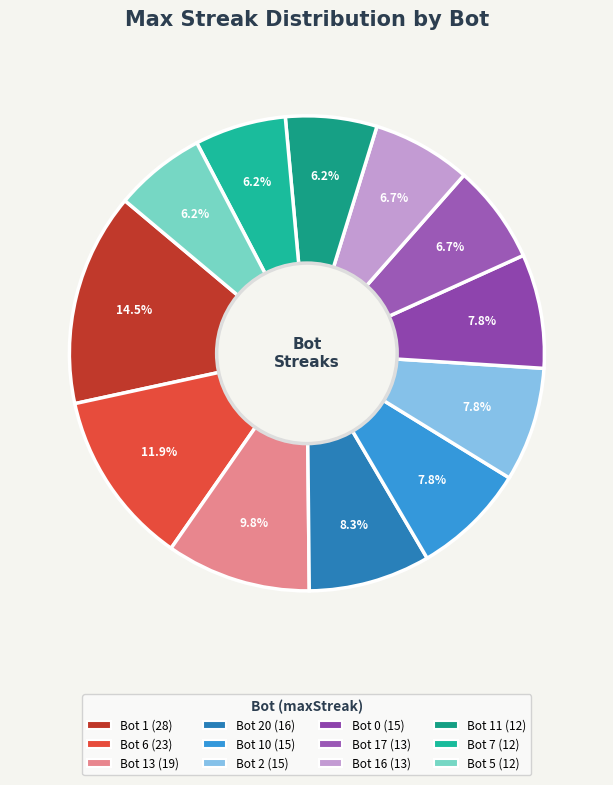

Which slice is the smallest?

Bot 11